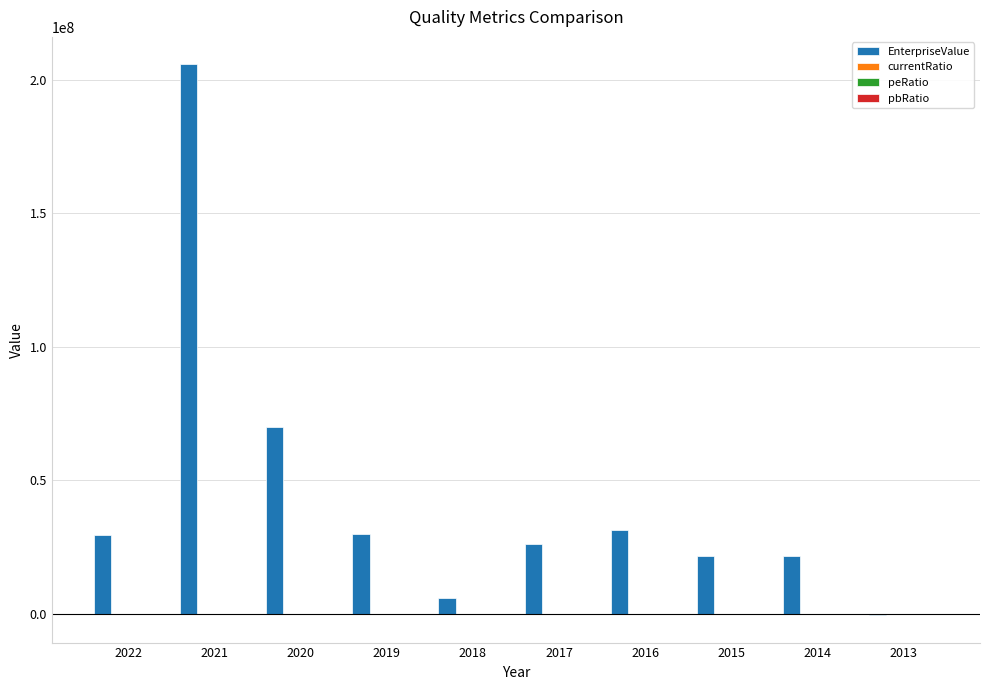

Between 2022 and 2013, which series saw the biggest shift?

EnterpriseValue